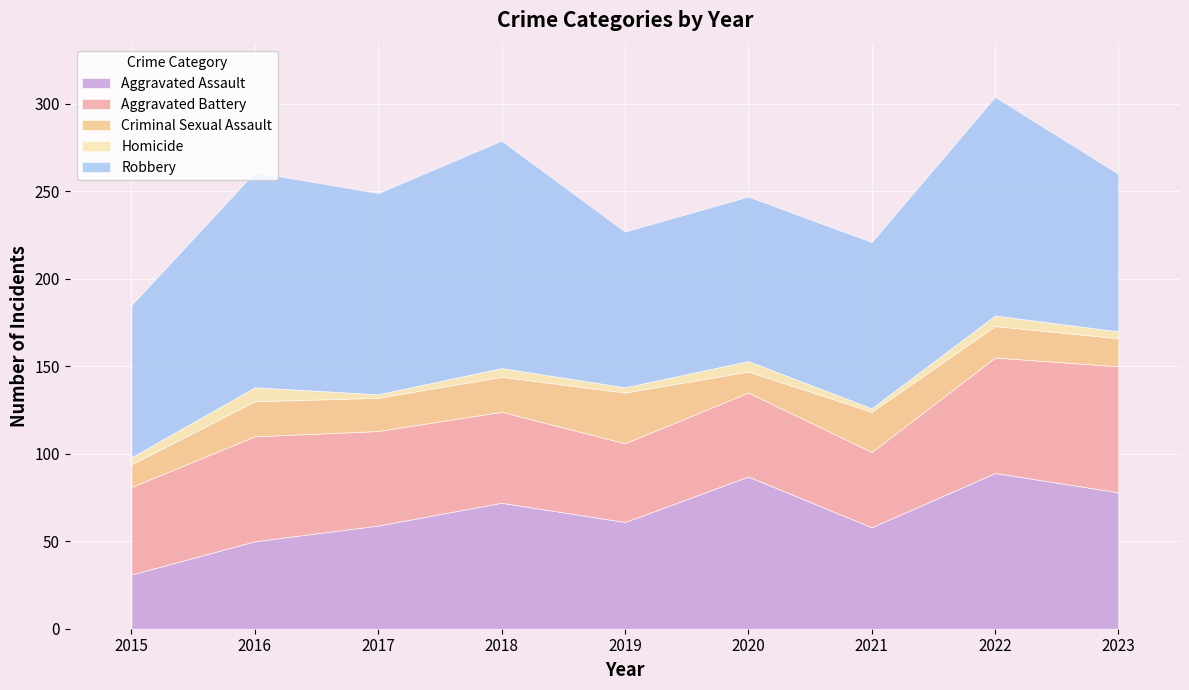

What is the total value across all series at 2017?

249